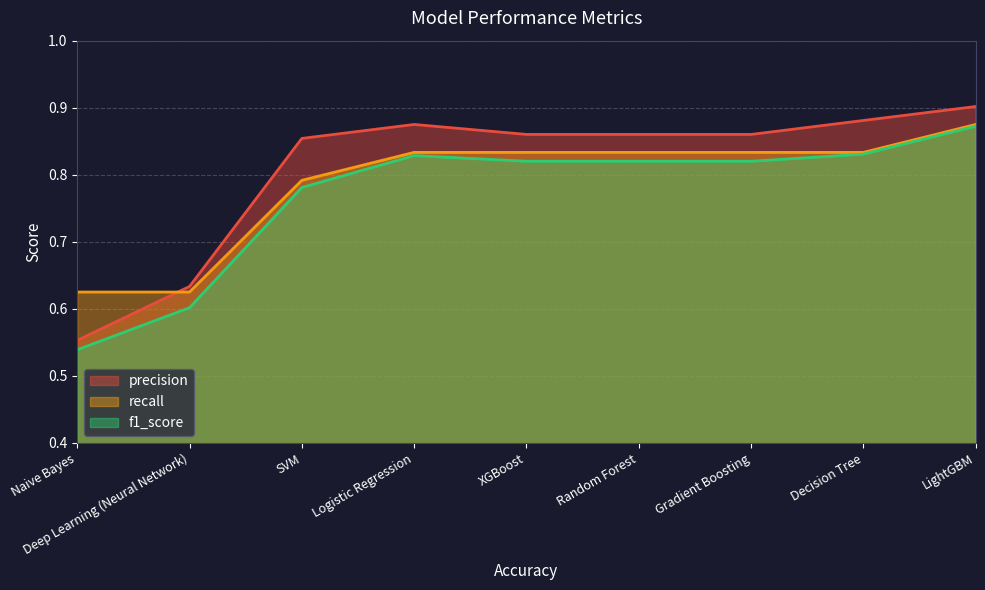

Reading left to right, extract all data points from this chart.

precision: LightGBM=0.9	Logistic Regression=0.9	Decision Tree=0.9	Random Forest=0.9	Gradient Boosting=0.9	XGBoost=0.9	SVM=0.9	Naive Bayes=0.6	Deep Learning (Neural Network)=0.6
recall: LightGBM=0.9	Logistic Regression=0.8	Decision Tree=0.8	Random Forest=0.8	Gradient Boosting=0.8	XGBoost=0.8	SVM=0.8	Naive Bayes=0.6	Deep Learning (Neural Network)=0.6
f1_score: LightGBM=0.9	Logistic Regression=0.8	Decision Tree=0.8	Random Forest=0.8	Gradient Boosting=0.8	XGBoost=0.8	SVM=0.8	Naive Bayes=0.5	Deep Learning (Neural Network)=0.6